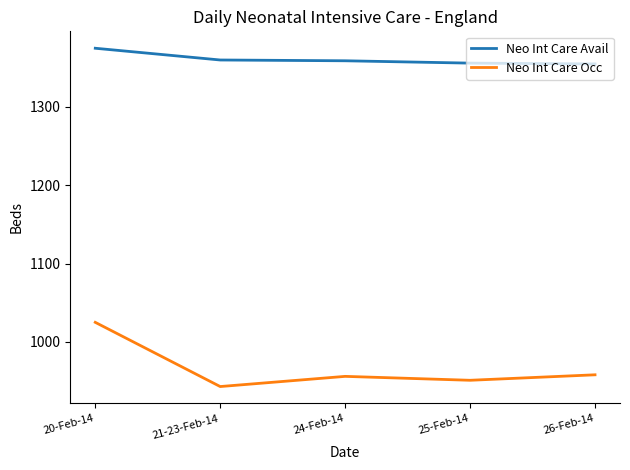

What is the sum of the Neo Int Care Avail values at 25-Feb-14 and 20-Feb-14?

2731